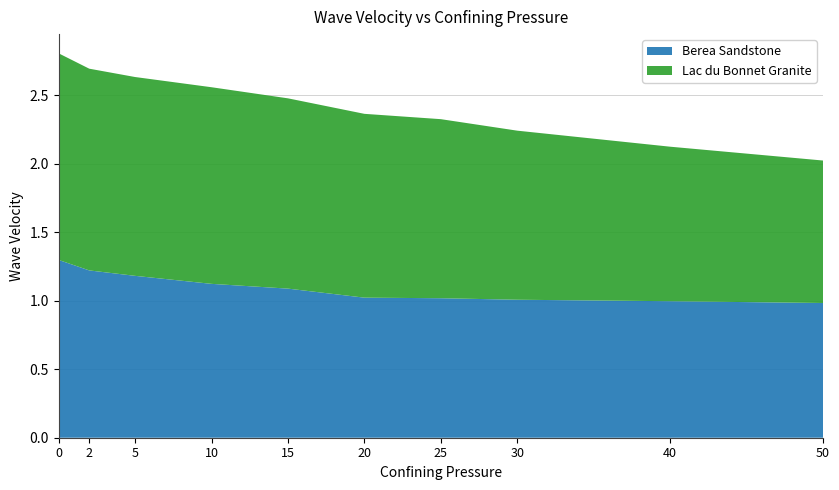

Reading right to left, transcribe all the data shown in this chart.

Berea Sandstone: 1.0	1.0	1.0	1.0	1.0	1.1	1.1	1.2	1.2	1.3
Lac du Bonnet Granite: 1.0	1.1	1.2	1.3	1.3	1.4	1.4	1.5	1.5	1.5